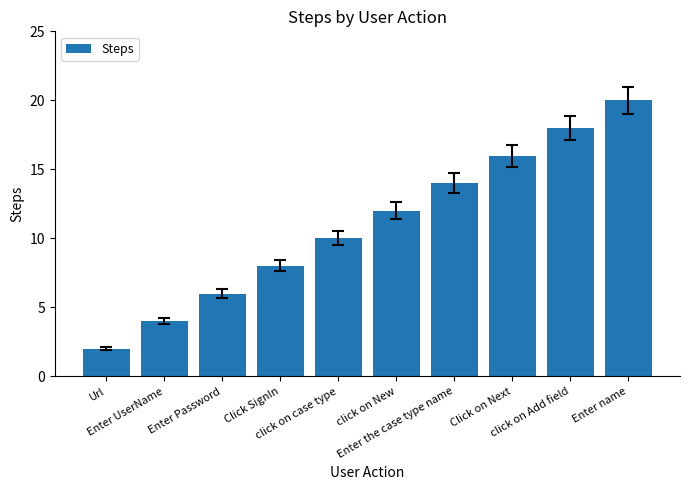

What is the average value?

11